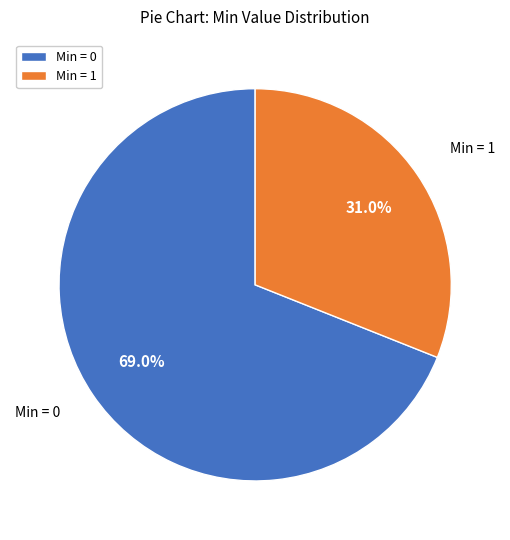

Is Min = 0 the majority of the pie?

Yes